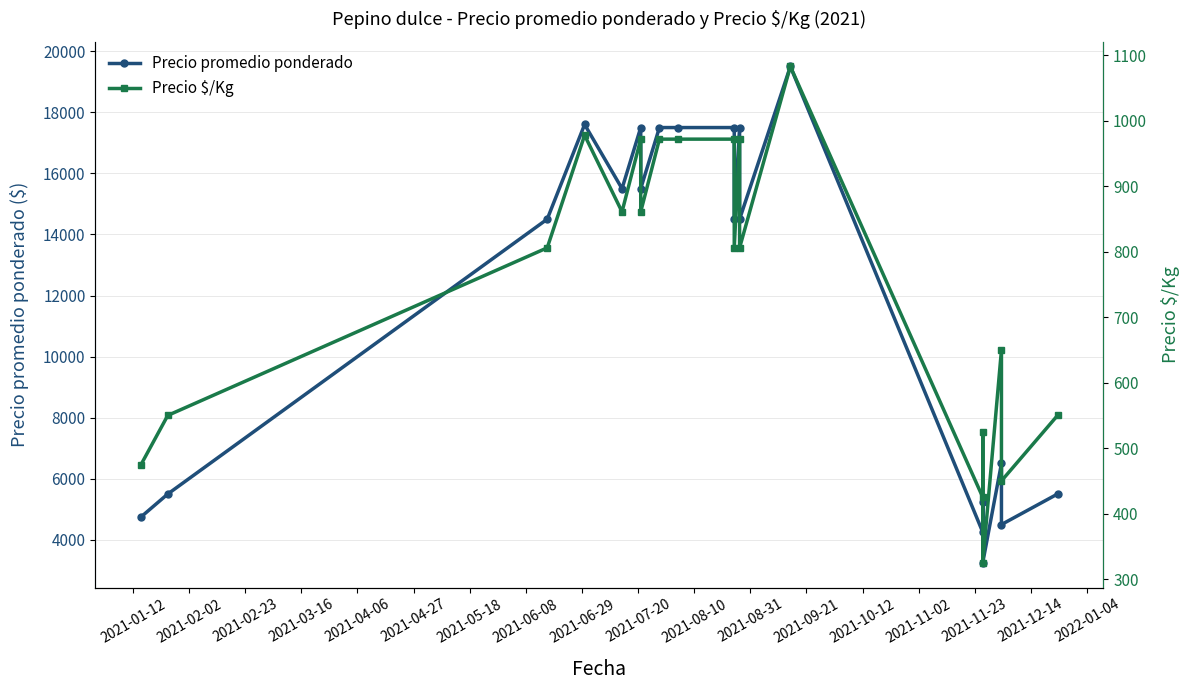

At how many categories does at least one series exceed 5508?

13